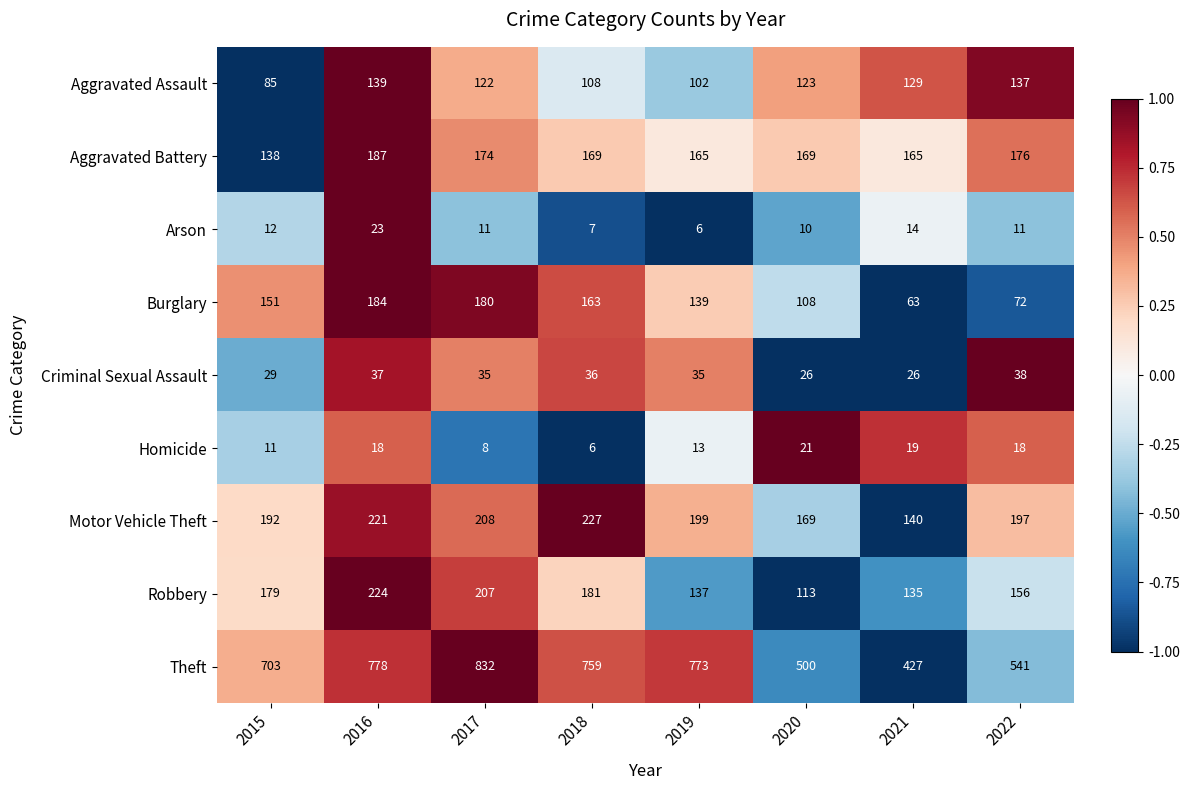

Which category has the highest value across all series?

2017